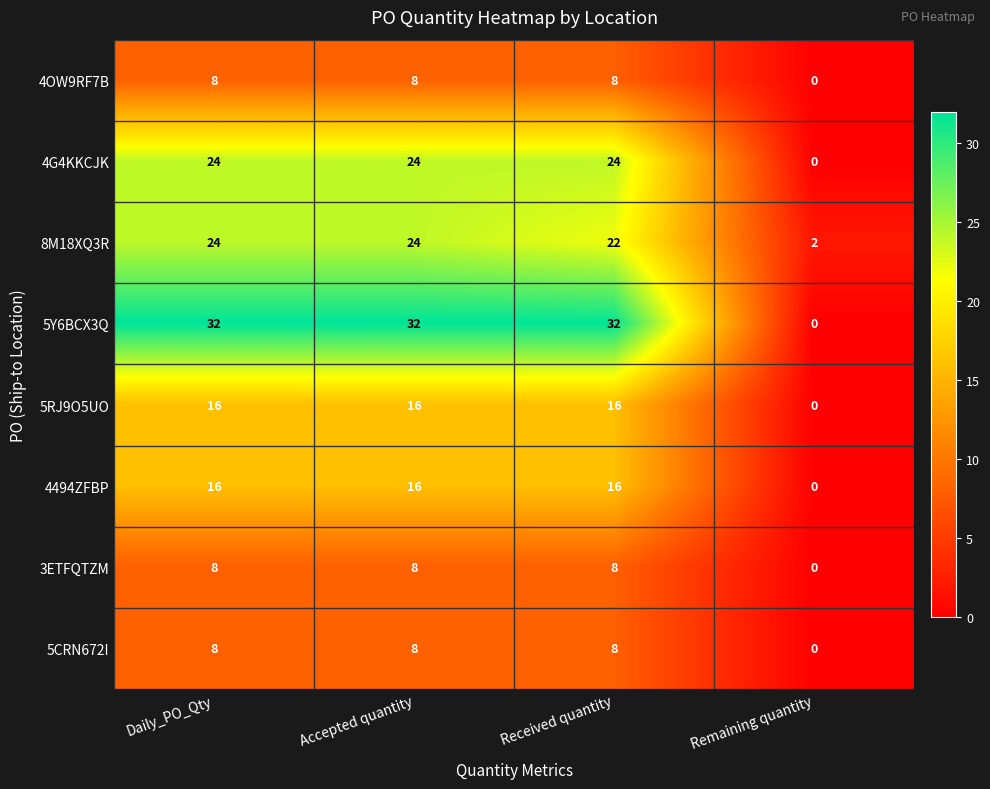

Read the 4494ZFBP value at Received quantity.

16